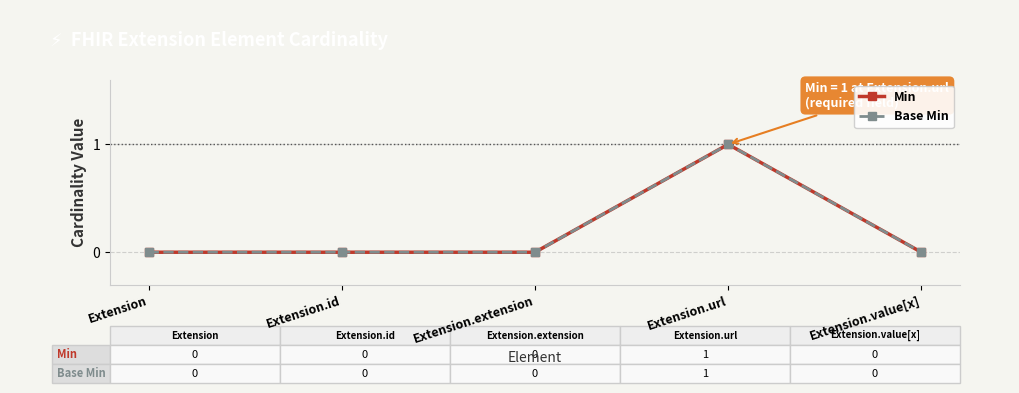

At which category is the sum across all series the highest?

Extension.url